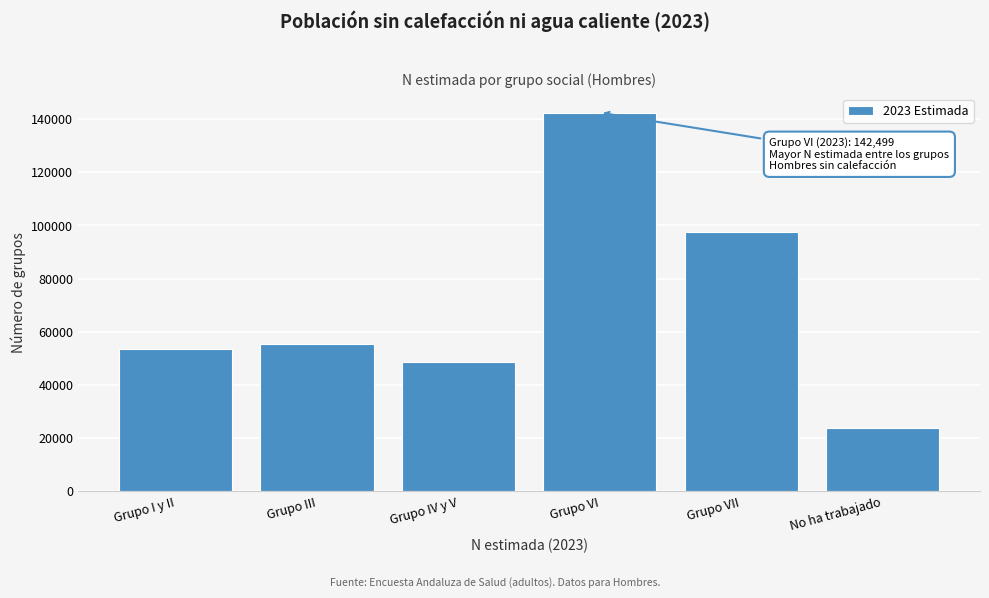

Reading left to right, list all the values displayed in this chart.

53468	55435	48685	142499	97552	23721